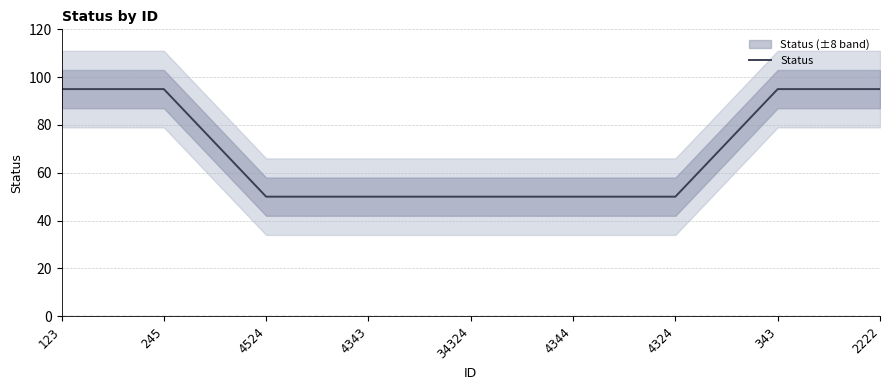

What is the value of the 2nd point from the left?

95